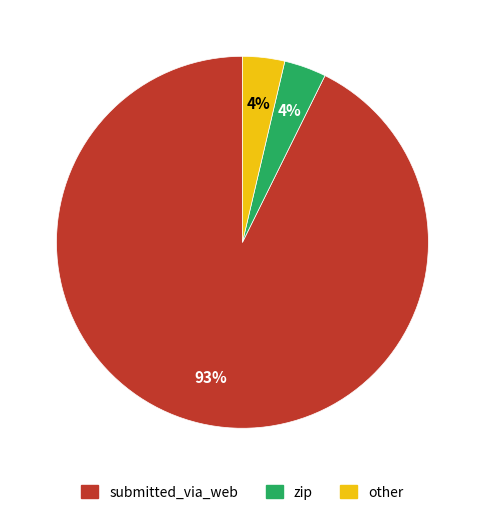

How many slices are in this pie chart?

3